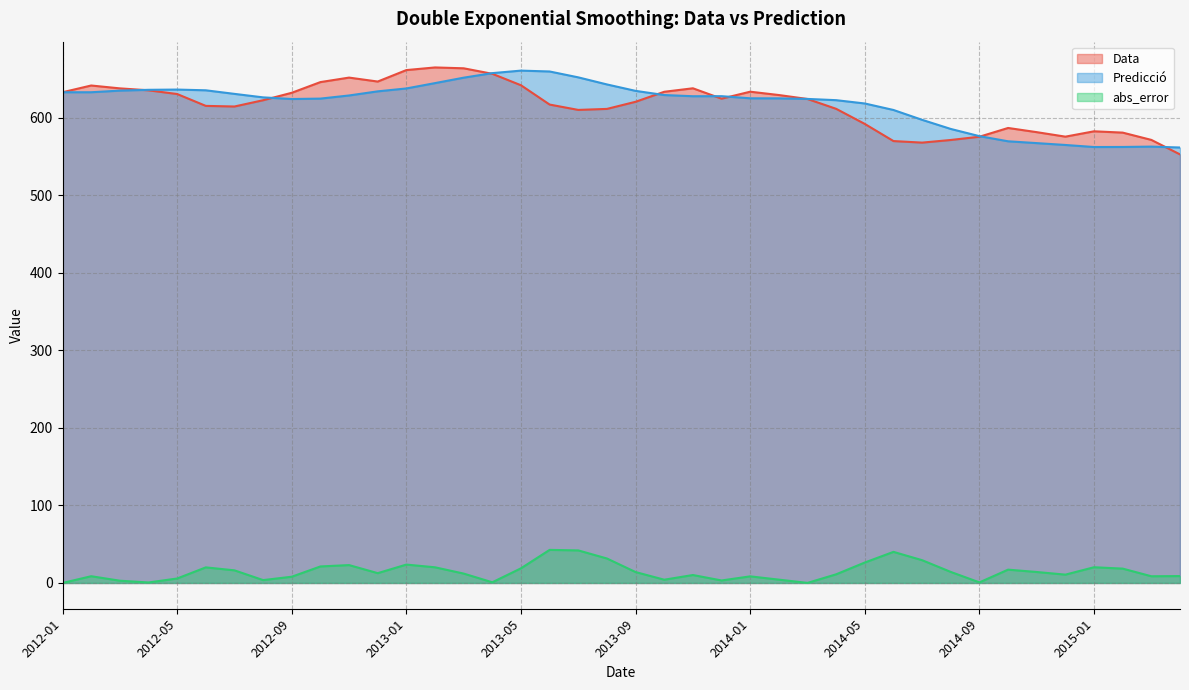

Is the value of Predicció at 2012-08 greater than the value of Data at 2013-10?

No